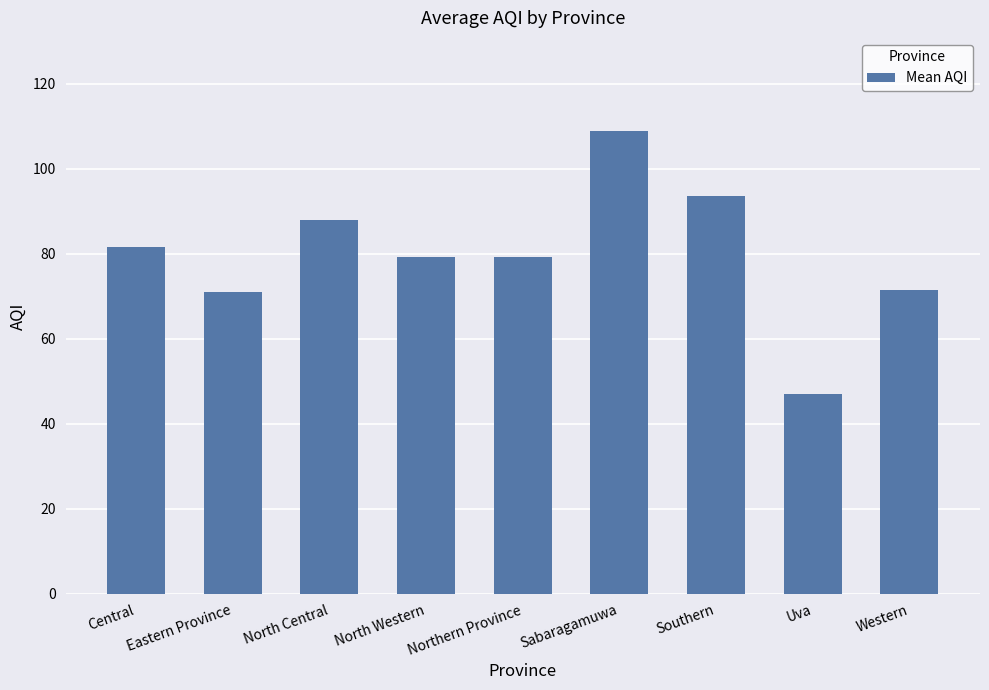

What is the minimum value shown in the chart?

47.0